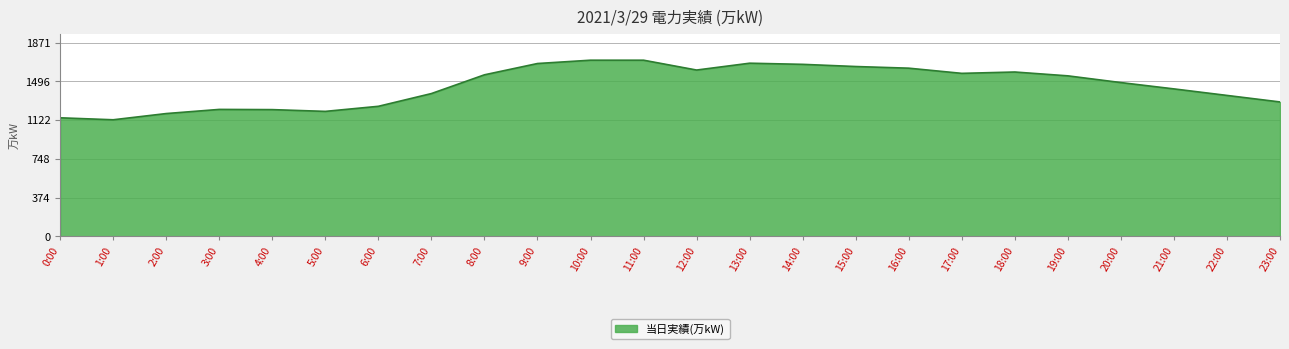

What position from the left is 4:00?

5